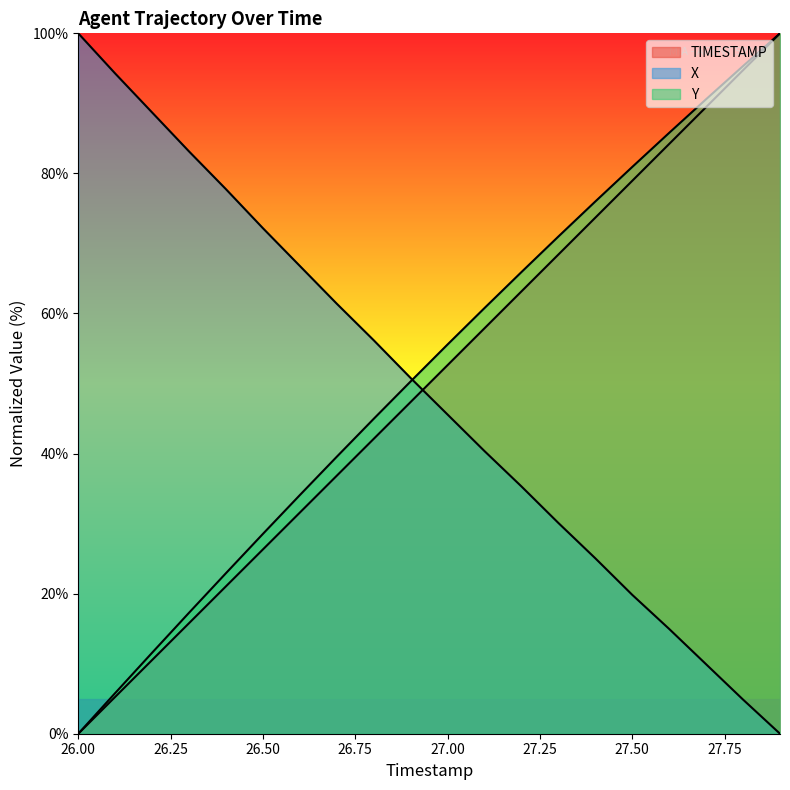

What is the difference between the highest and lowest values at 26.3?

67.3